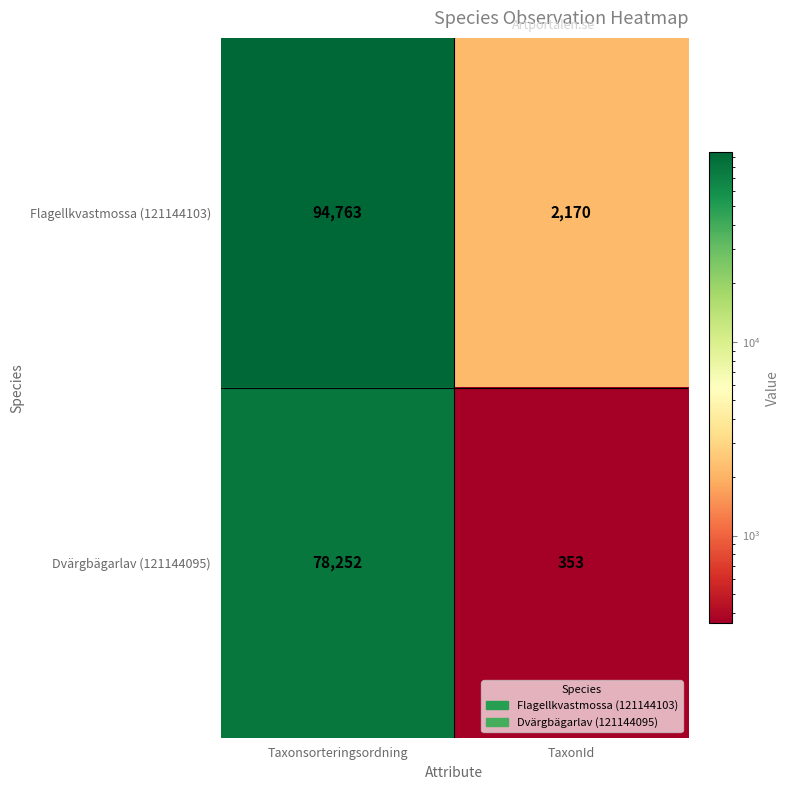

What is the sum of the Dvärgbägarlav (121144095) values at Taxonsorteringsordning and TaxonId?

78605